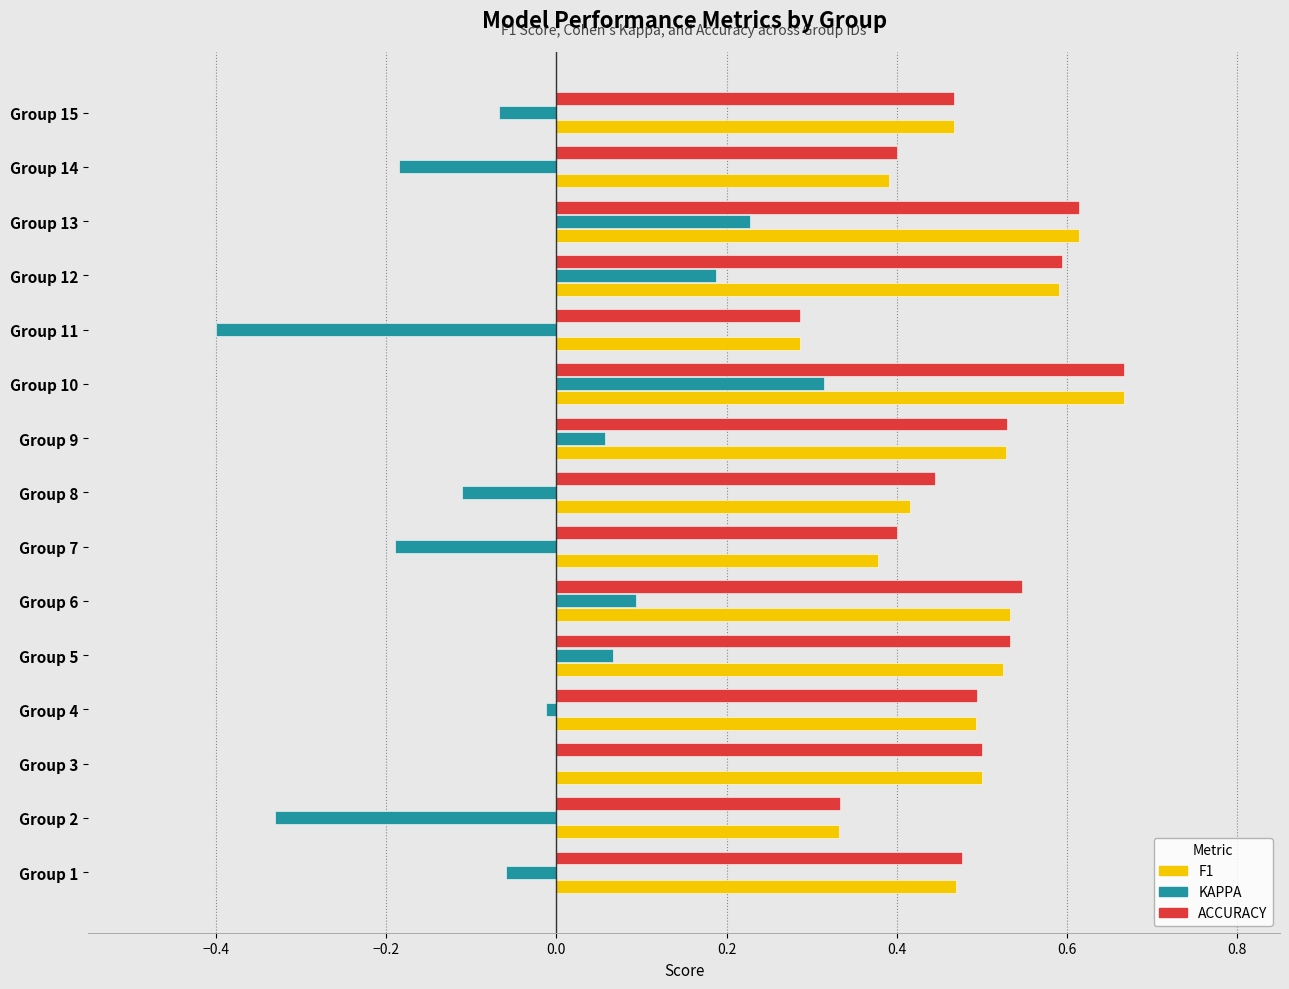

Which label corresponds to the largest value in the chart?

Group 10